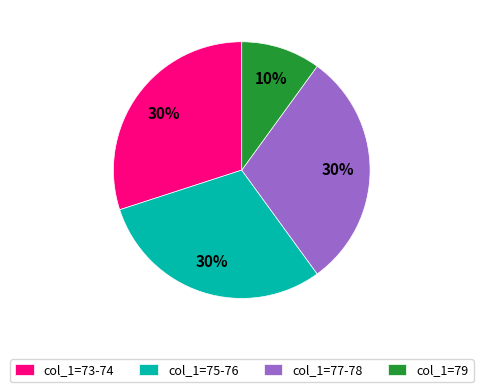

Combined, do col_1=79 and col_1=77-78 account for over 50%?

No